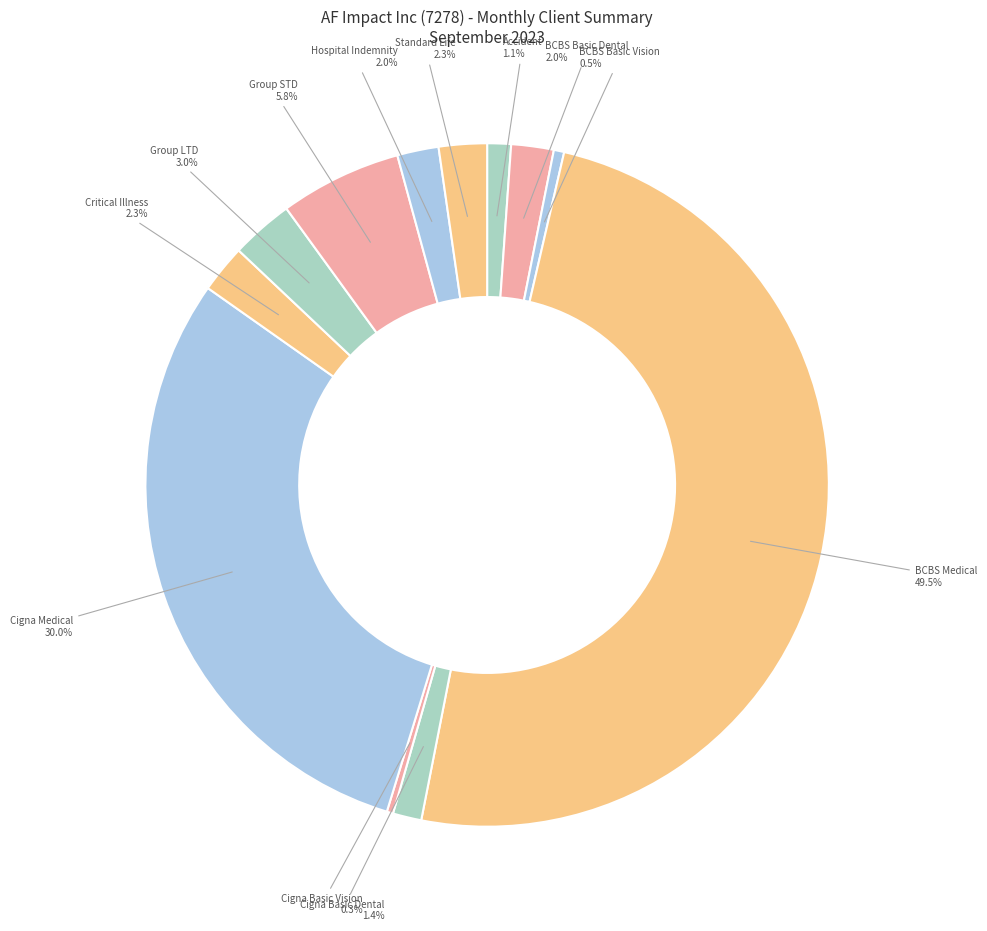

Count the number of slices in the pie.

12